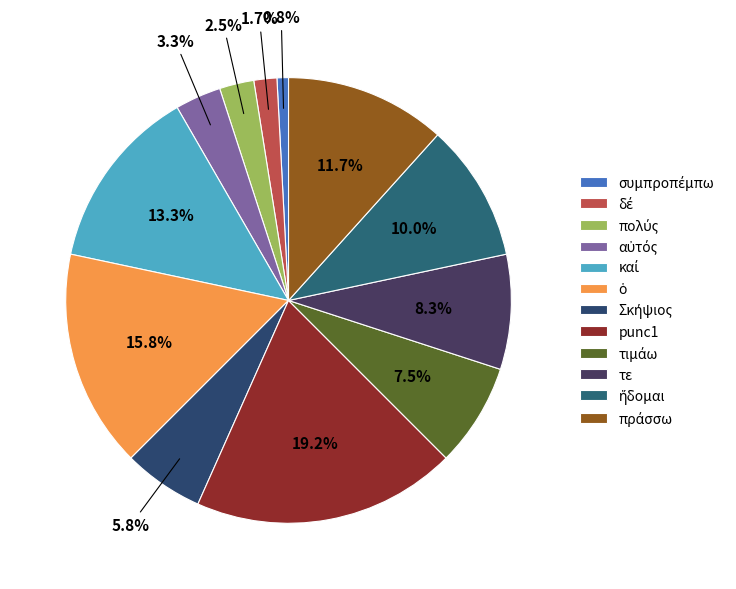

What is the smallest slice in the pie chart?

συμπροπέμπω